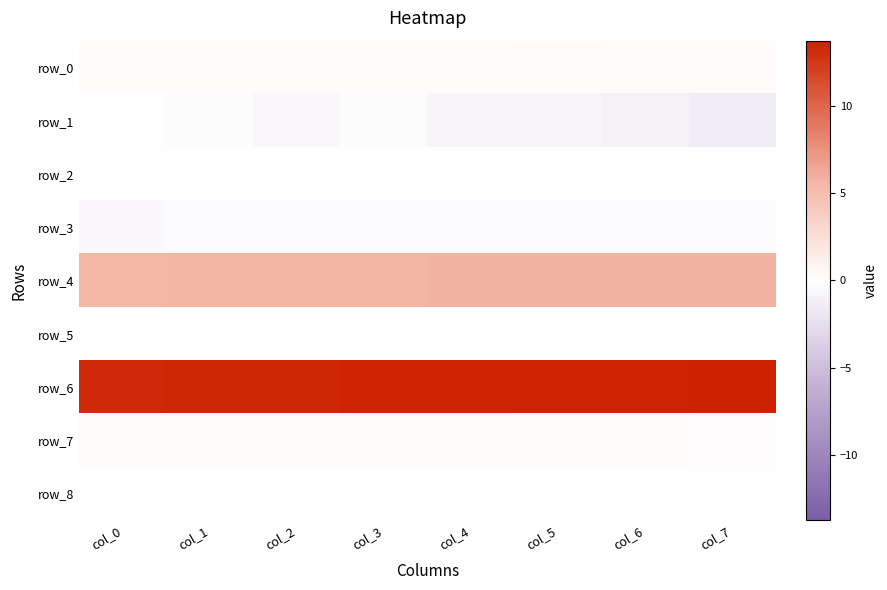

What is the difference between the row_7 values at col_5 and col_1?

0.1